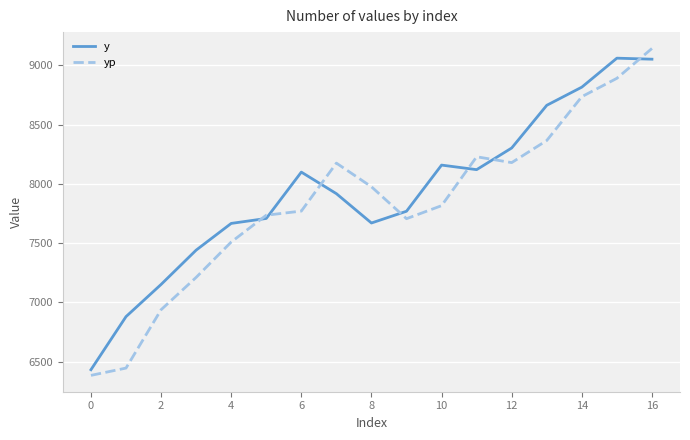

What are all the series names shown in the legend?

y, yp